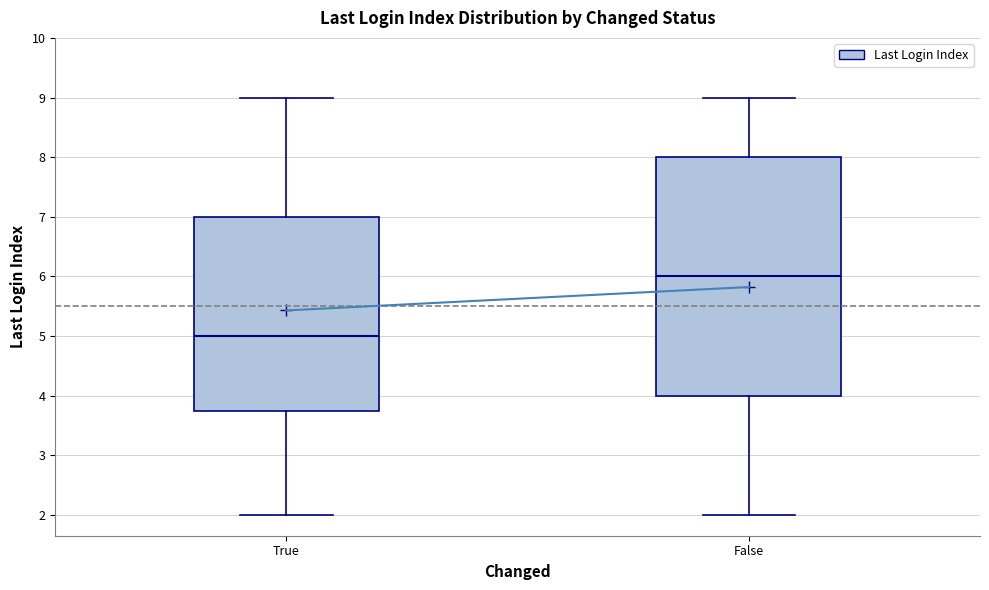

Which box is the tallest, from its lower edge to its upper edge?

False